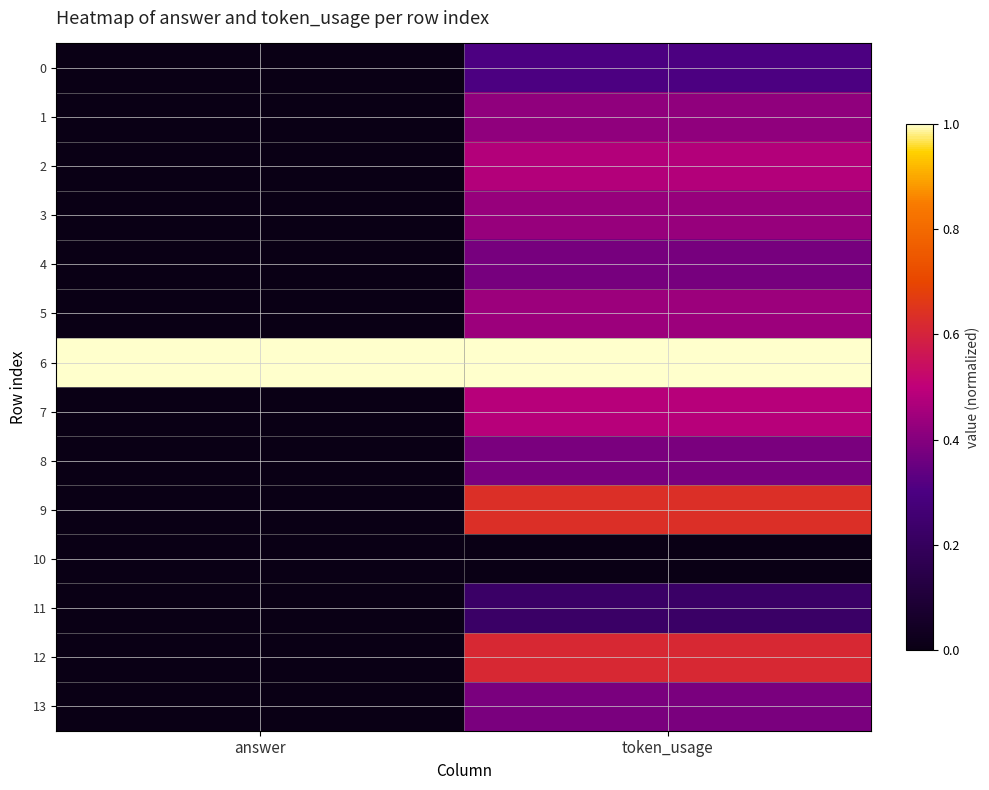

Reading left to right, extract all data points from this chart.

0: answer=0.0	token_usage=0.3
1: answer=0.0	token_usage=0.4
2: answer=0.0	token_usage=0.5
3: answer=0.0	token_usage=0.4
4: answer=0.0	token_usage=0.4
5: answer=0.0	token_usage=0.4
6: answer=1.0	token_usage=1.0
7: answer=0.0	token_usage=0.5
8: answer=0.0	token_usage=0.4
9: answer=0.0	token_usage=0.6
10: answer=0.0	token_usage=0.0
11: answer=0.0	token_usage=0.2
12: answer=0.0	token_usage=0.6
13: answer=0.0	token_usage=0.4